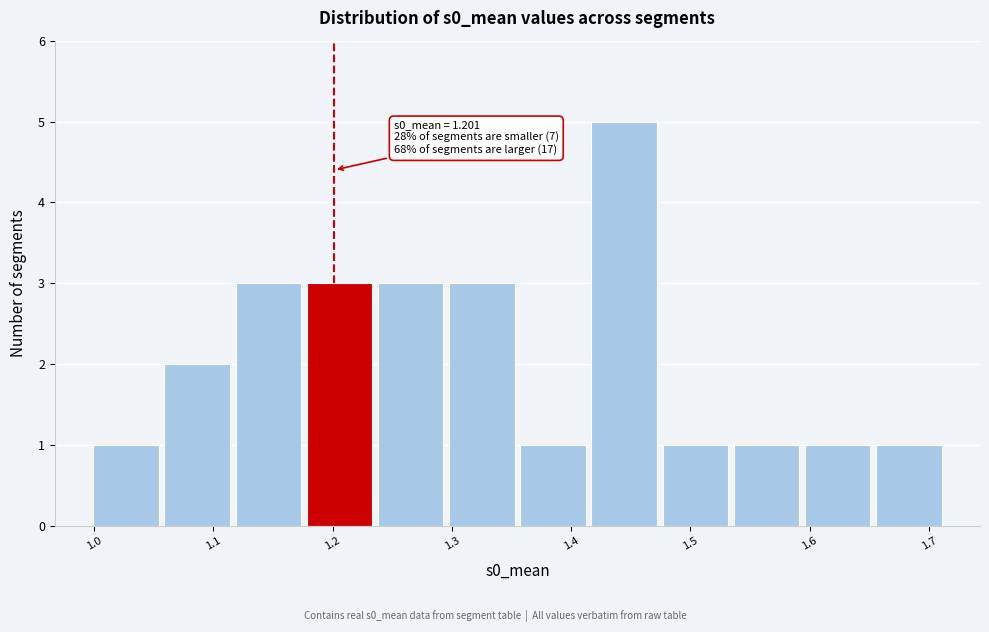

Over which range of the x-axis is the bar tallest?

1.41 to 1.47